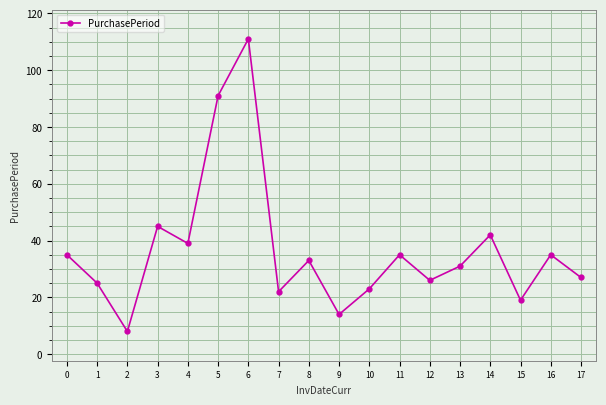

True or false: the data shows 14 at 3.

False